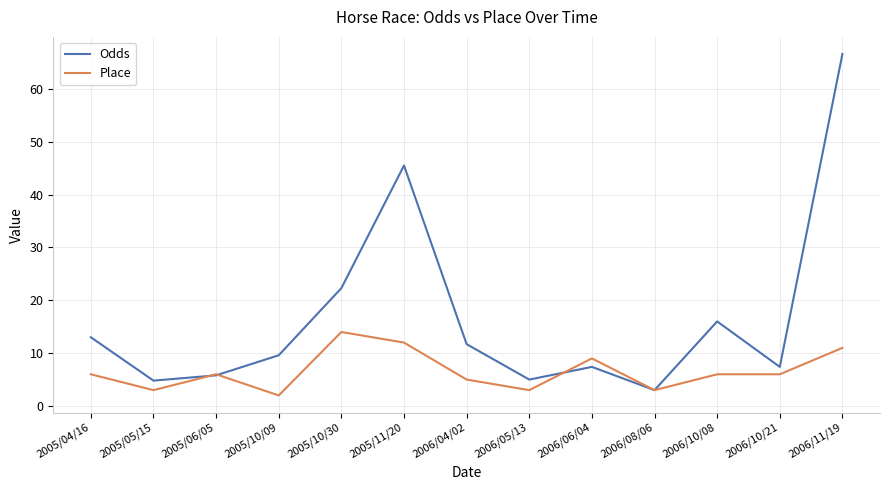

True or false: Odds has more than 2 interior local peaks.

True